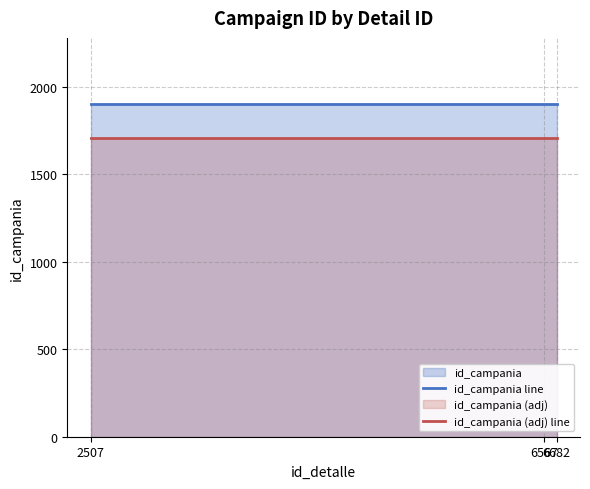

What is the lowest value of the id_campania line series?

1900